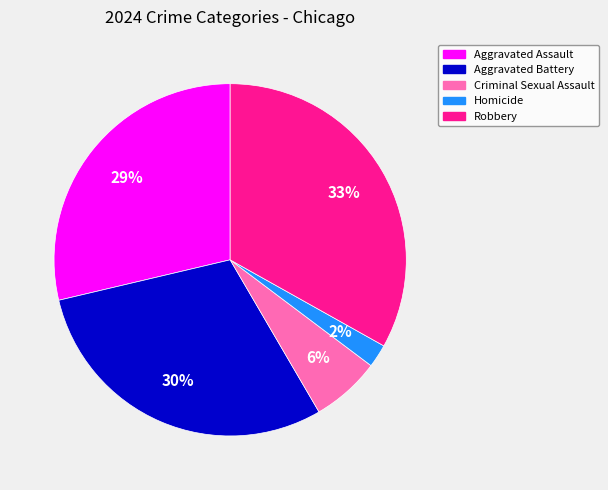

Does Aggravated Battery represent more than half of the total?

No